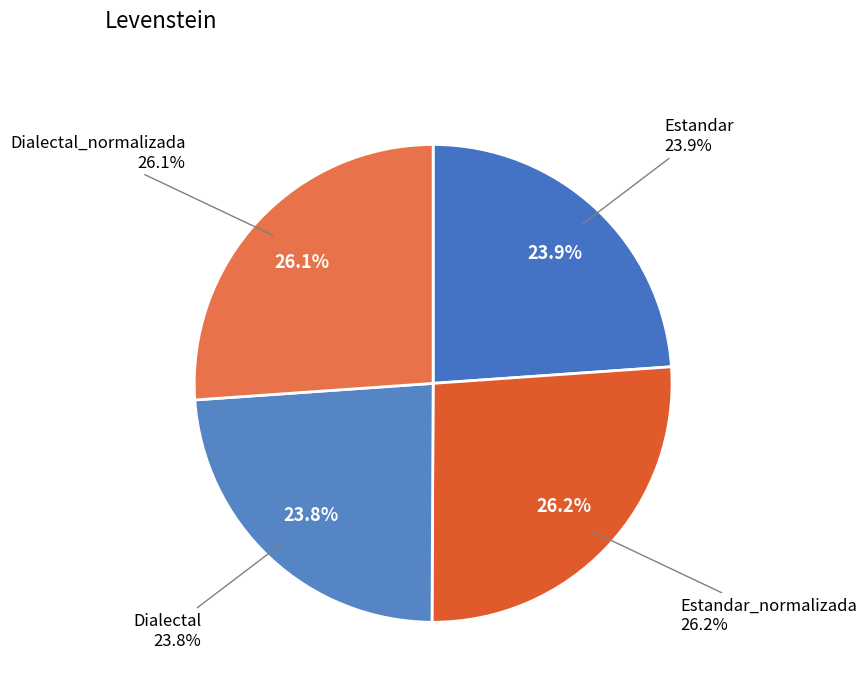

True or false: Dialectal_normalizada accounts for 12% of the total.

False